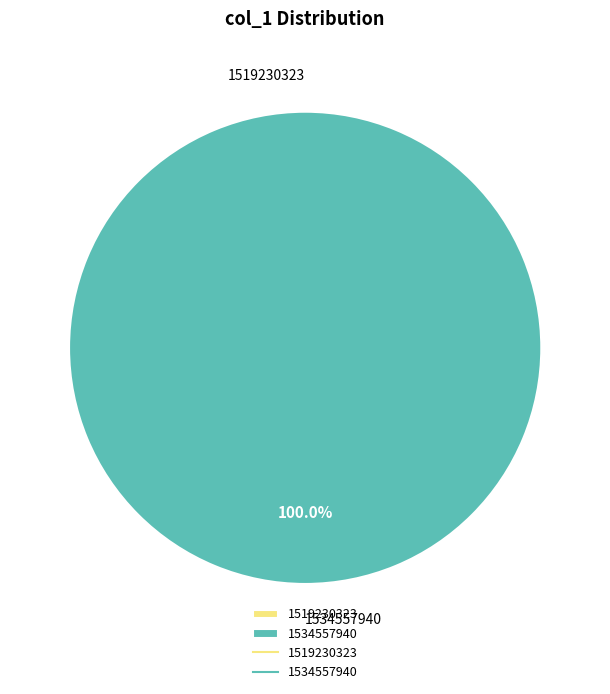

To the nearest percent, what is the average slice percentage?

50%